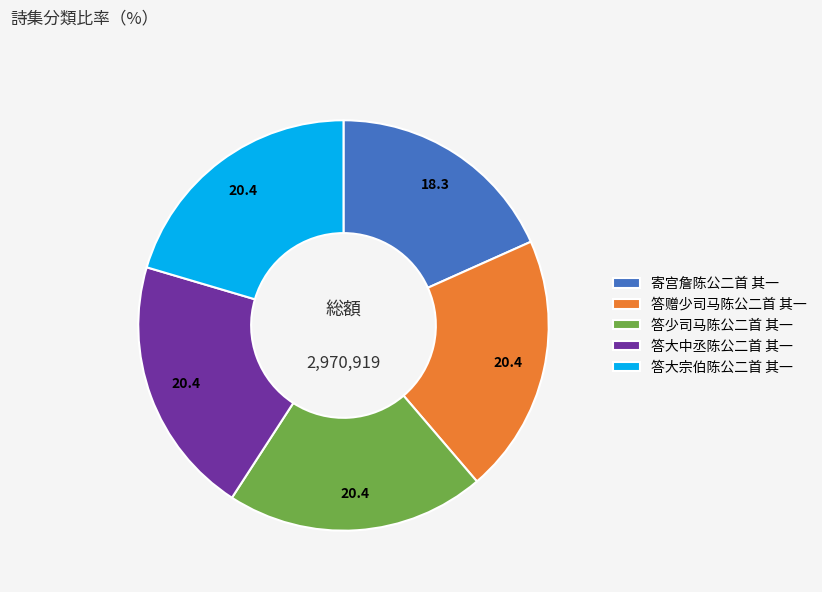

Combined, do 寄宫詹陈公二首 其一 and 答大宗伯陈公二首 其一 account for over 50%?

No